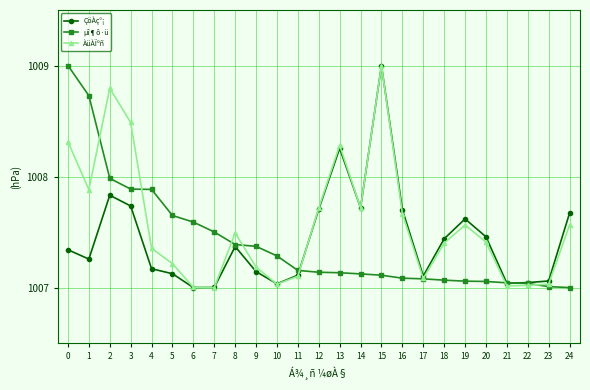

At which label does ÀüÀÏºñ reach its peak?

15